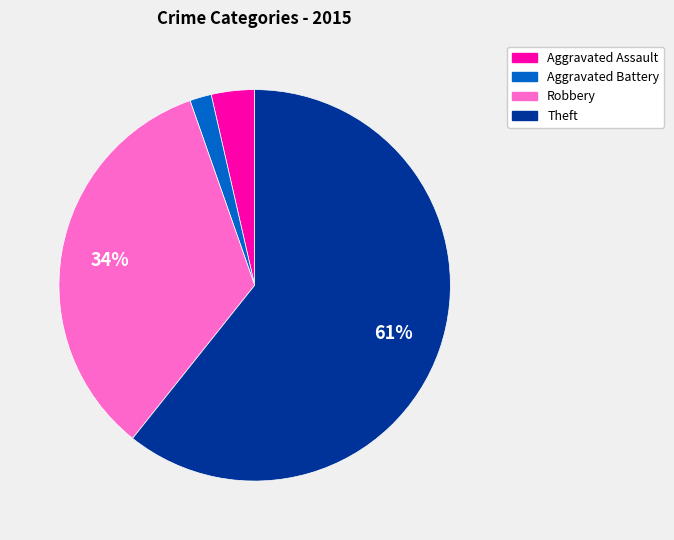

Does any single category account for the majority?

Yes